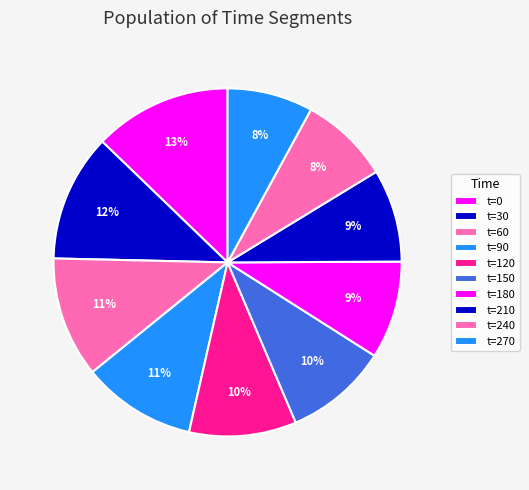

Count the number of slices in the pie.

10